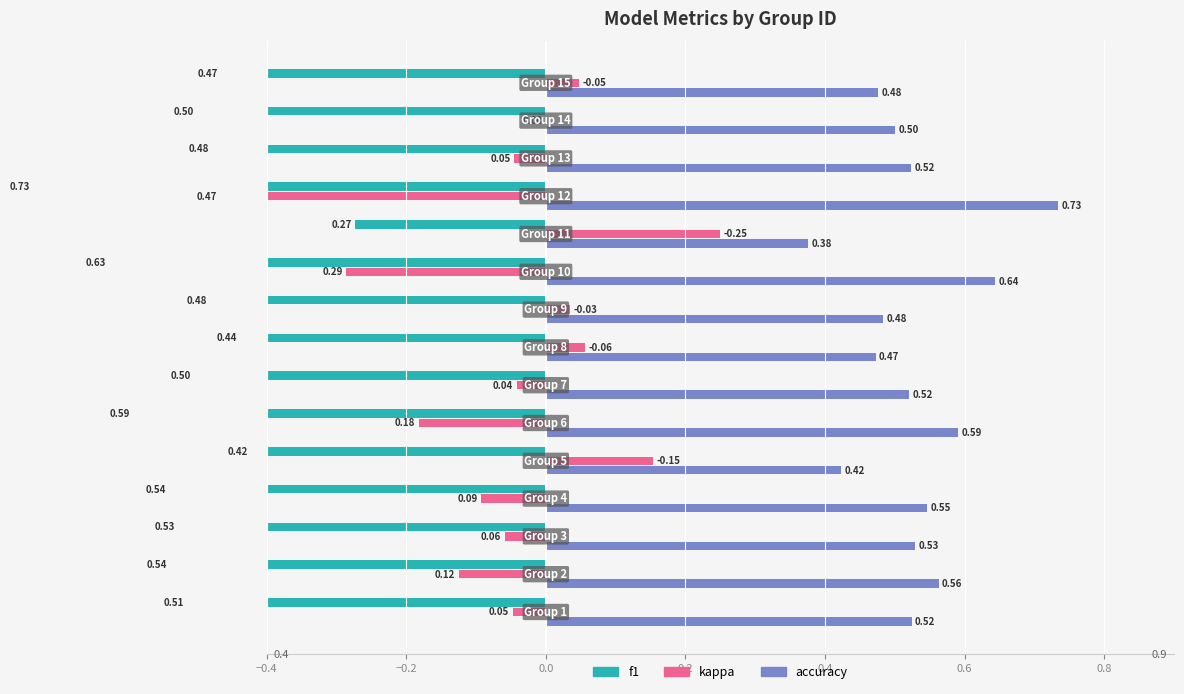

List the series in order of their overall mean, lowest first.

f1, kappa, accuracy